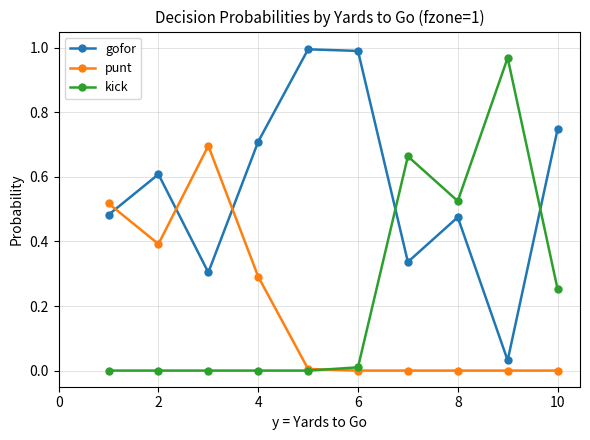

How many lines are shown in the chart?

3